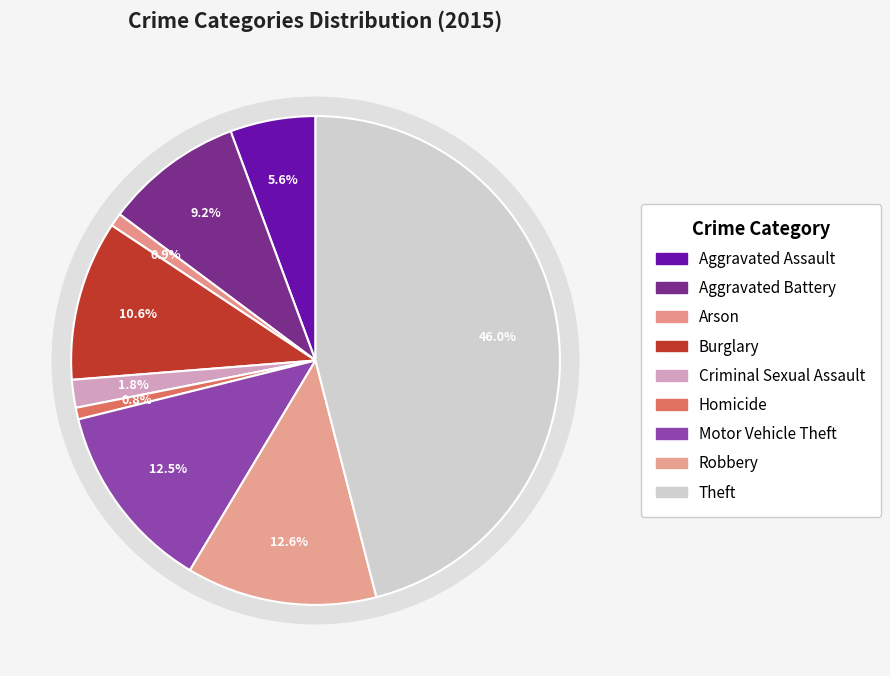

What percentage is NOT represented by Burglary?

89.4%